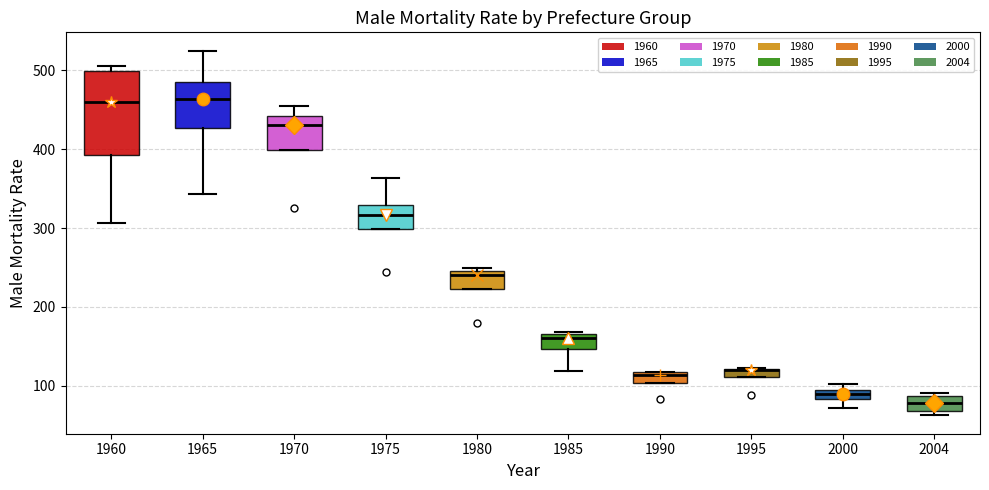

Where is the upper edge of the box at x = 1975 on the y-axis? The values are not printed on the chart, so give them approximately, as read against the axis.

330